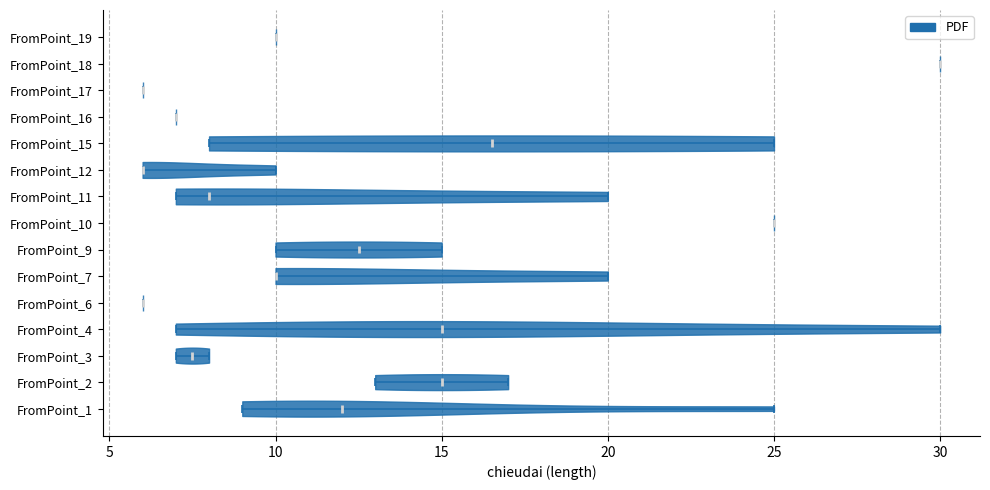

Reading bottom to top, read every violin against the x-axis: where its median line is, and the lowest and highest points it reaches. The values are not printed on the chart, so give them approximately, as read against the axis.

FromPoint_1: median line 12.0, lowest point 9.0, highest point 25.0
FromPoint_2: median line 15.0, lowest point 13.0, highest point 17.0
FromPoint_3: median line 7.5, lowest point 7.0, highest point 8.0
FromPoint_4: median line 15.0, lowest point 7.0, highest point 30.0
FromPoint_6: median line 6.0, lowest point 6.0, highest point 6.0
FromPoint_7: median line 10.0, lowest point 10.0, highest point 20.0
FromPoint_9: median line 12.5, lowest point 10.0, highest point 15.0
FromPoint_10: median line 25.0, lowest point 25.0, highest point 25.0
FromPoint_11: median line 8.0, lowest point 7.0, highest point 20.0
FromPoint_12: median line 6.0, lowest point 6.0, highest point 10.0
FromPoint_15: median line 16.5, lowest point 8.0, highest point 25.0
FromPoint_16: median line 7.0, lowest point 7.0, highest point 7.0
FromPoint_17: median line 6.0, lowest point 6.0, highest point 6.0
FromPoint_18: median line 30.0, lowest point 30.0, highest point 30.0
FromPoint_19: median line 10.0, lowest point 10.0, highest point 10.0